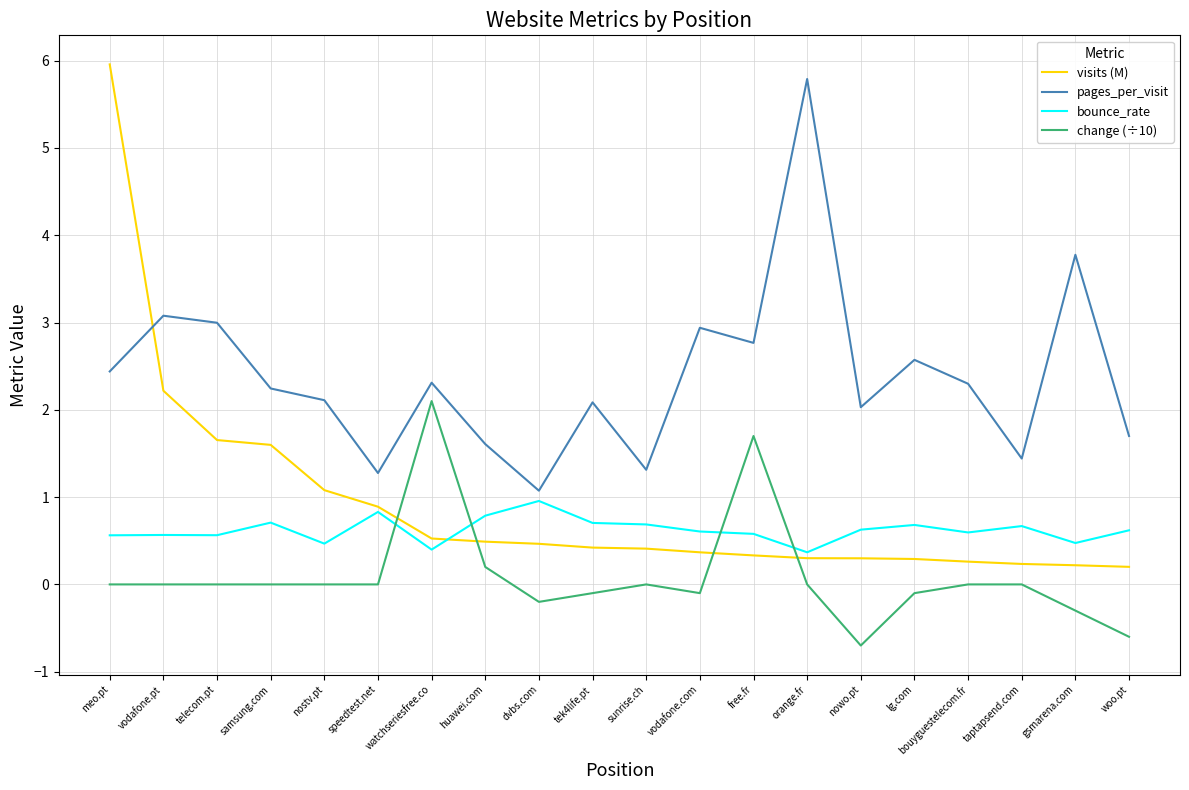

True or false: pages_per_visit and change (÷10) intersect in this chart.

False